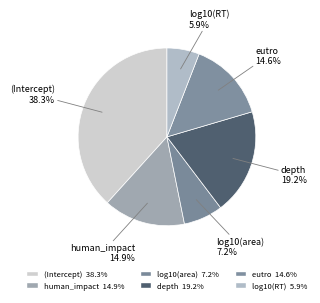

Count the number of slices in the pie.

6